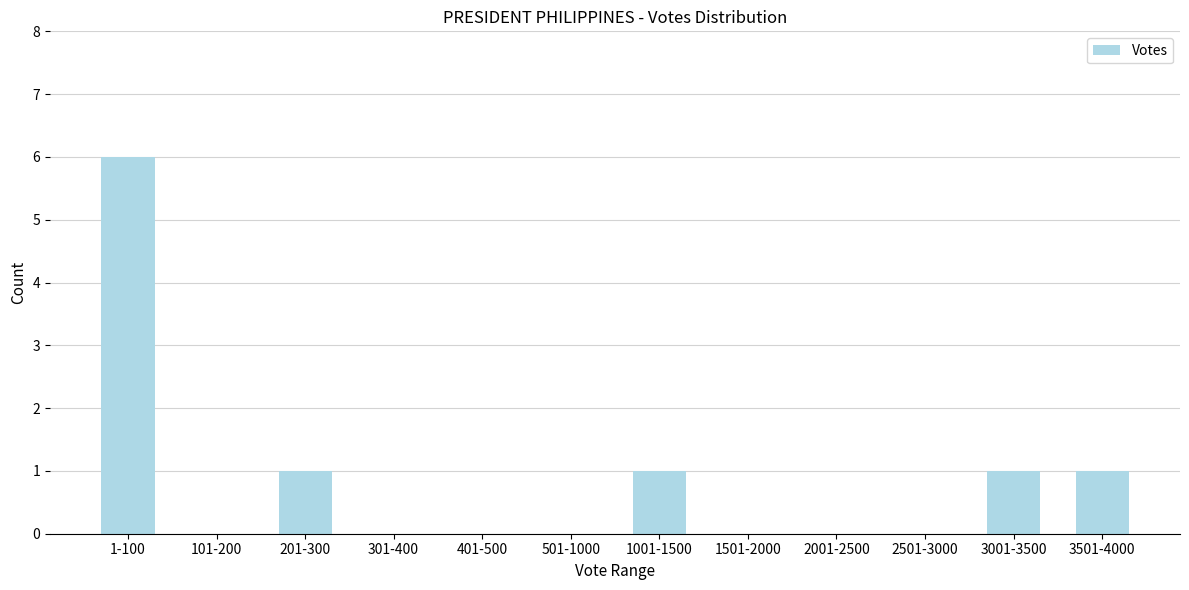

Reading right to left, extract all data points from this chart.

3501-4000=1	3001-3500=1	2501-3000=0	2001-2500=0	1501-2000=0	1001-1500=1	501-1000=0	401-500=0	301-400=0	201-300=1	101-200=0	1-100=6